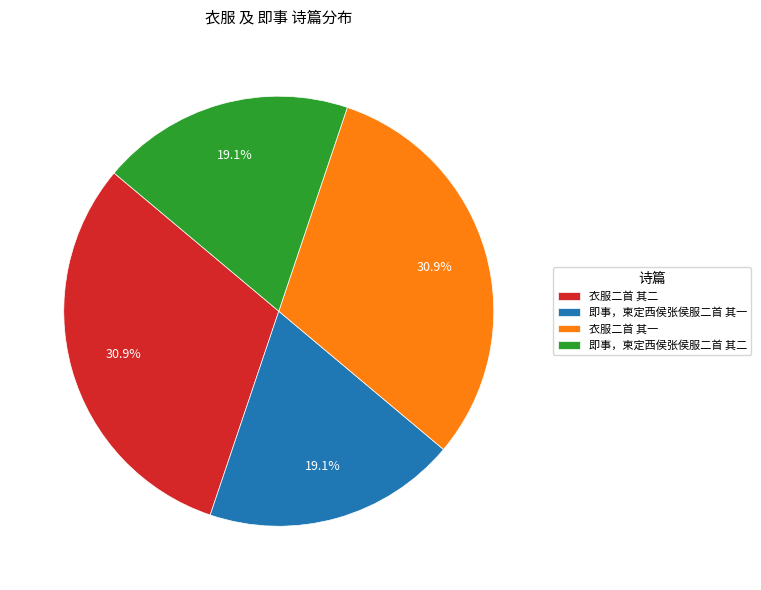

Is there any slice that represents more than half of the pie?

No